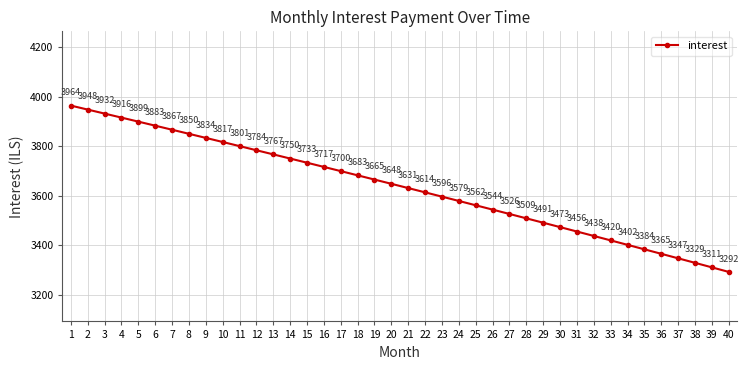

True or false: there are more than 0 points higher than both neighbors.

False